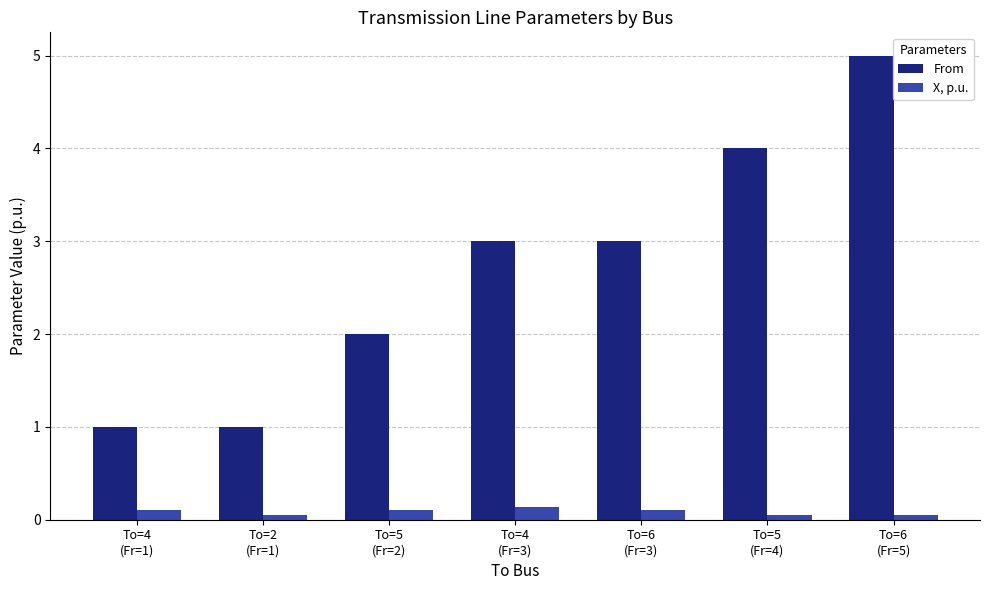

What is the sum of all X, p.u. values?

0.6